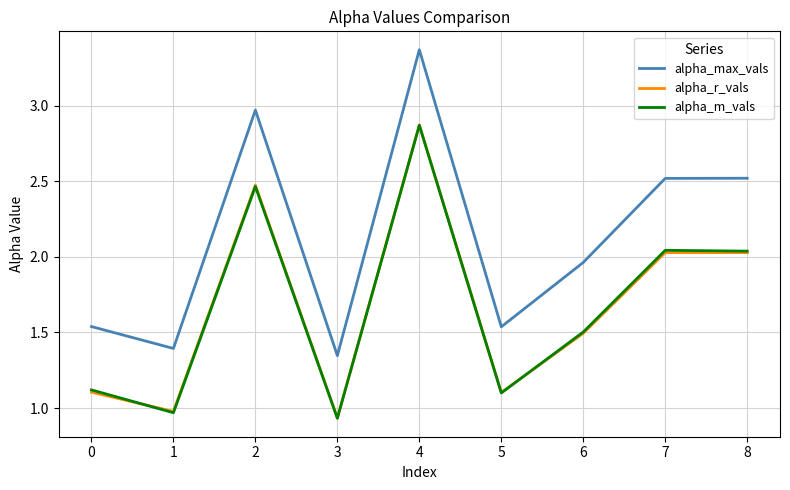

What is the spread (max minus min) of values at 3?

0.4